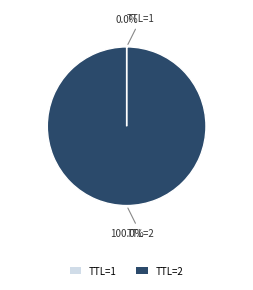

Which category has the biggest portion of the pie?

TTL=2